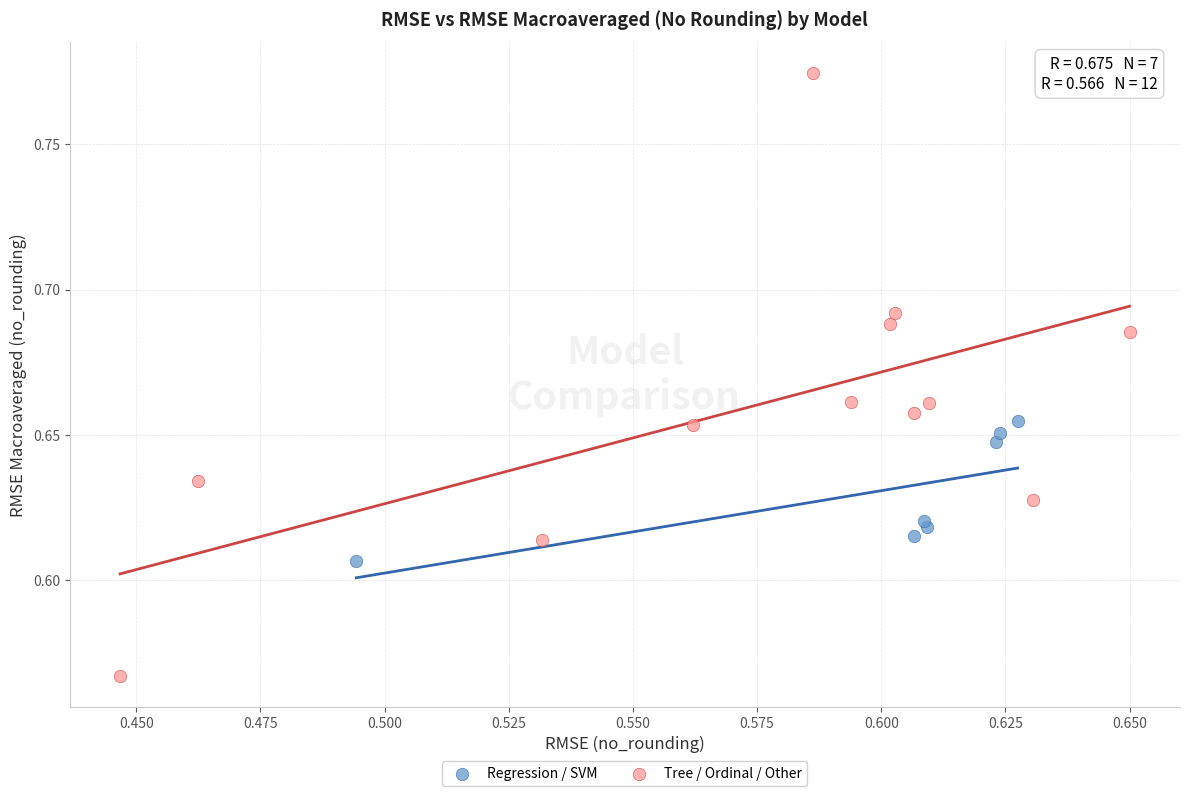

Which series contains the highest Y value?

Tree / Ordinal / Other